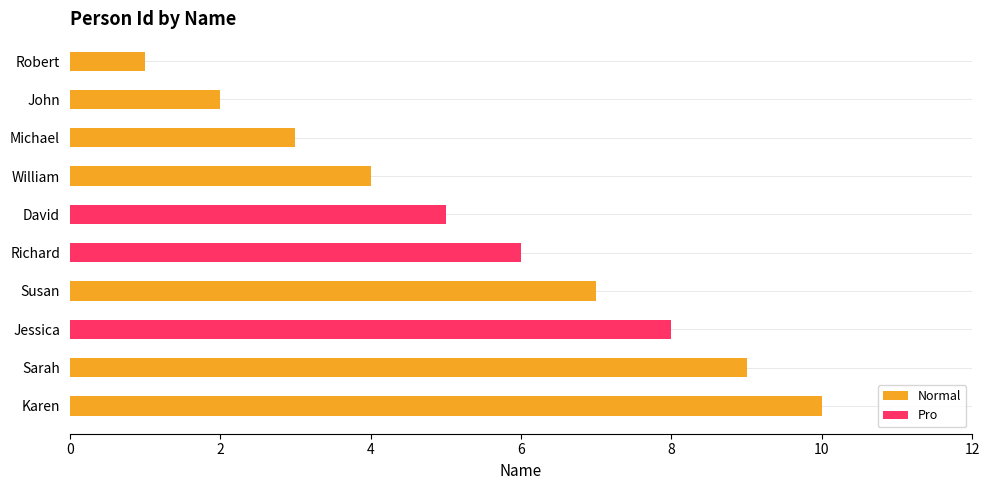

What is the total value across all series at David?

5